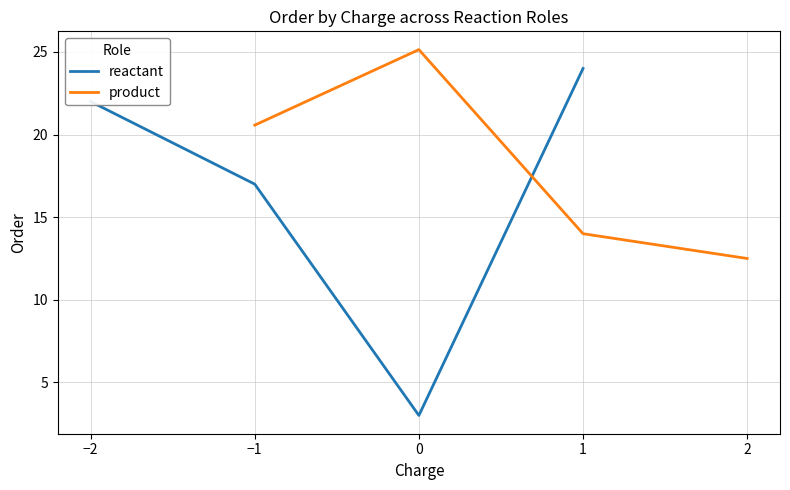

Between −2 and −1, which is larger?

−2